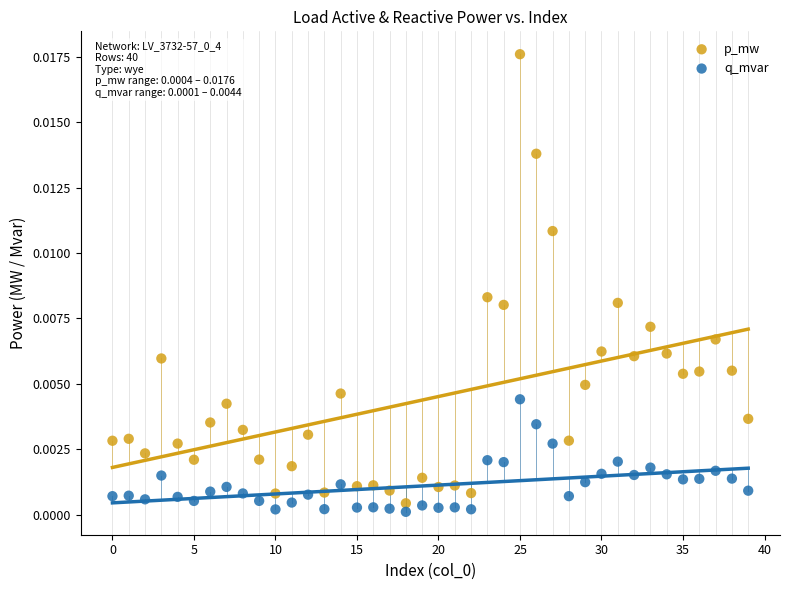

Which series reaches the minimum Y coordinate?

q_mvar